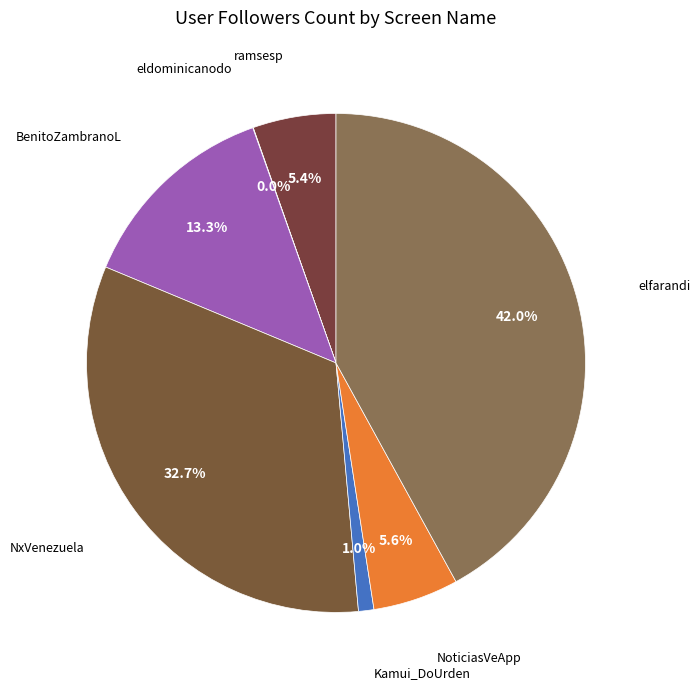

What percentage is the BenitoZambranoL slice, to the nearest percent?

13%